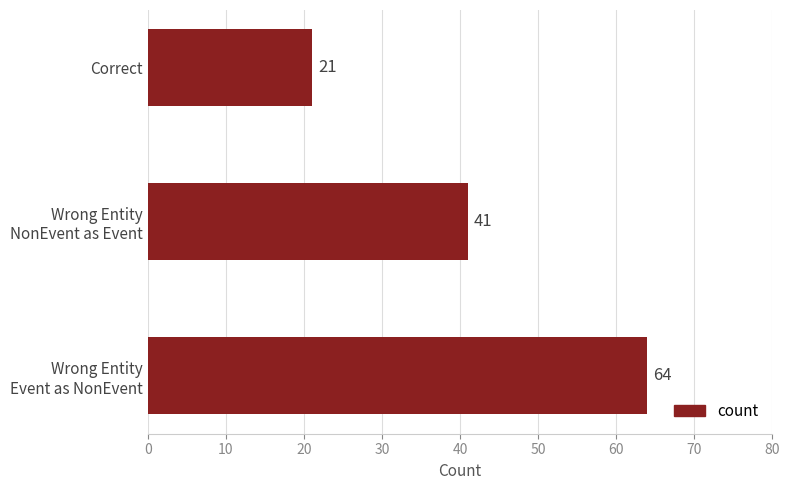

What is the maximum value shown in the chart?

64